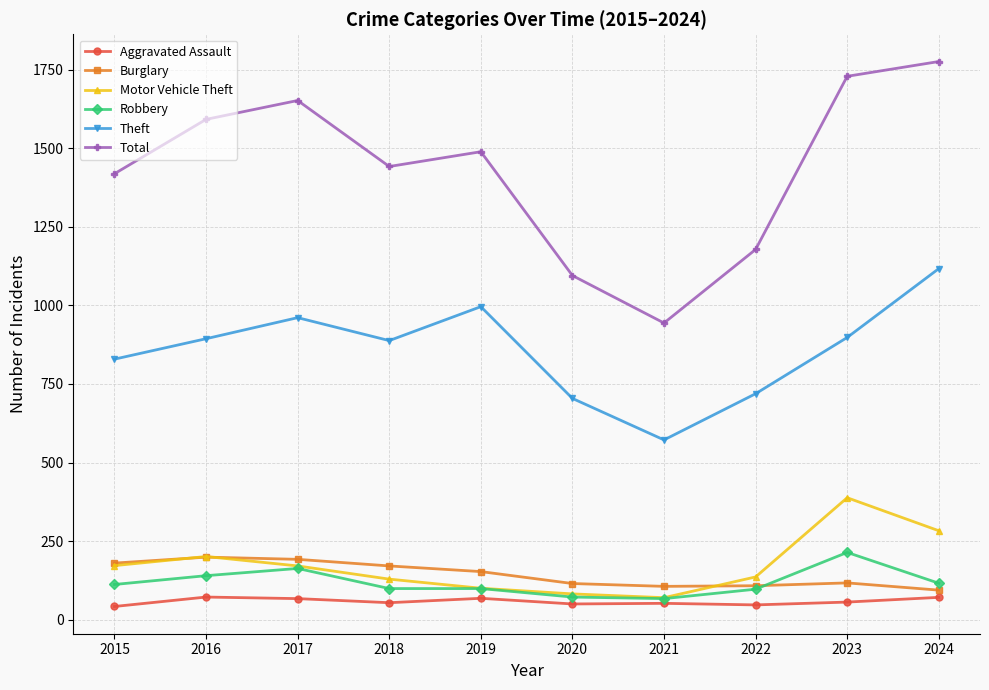

True or false: Total and Robbery intersect in this chart.

False